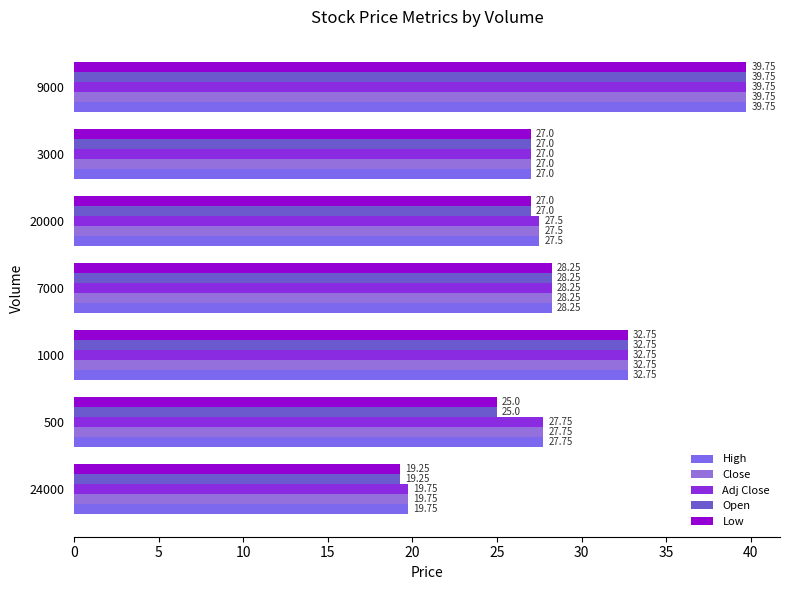

What is the maximum value shown in the chart?

39.8